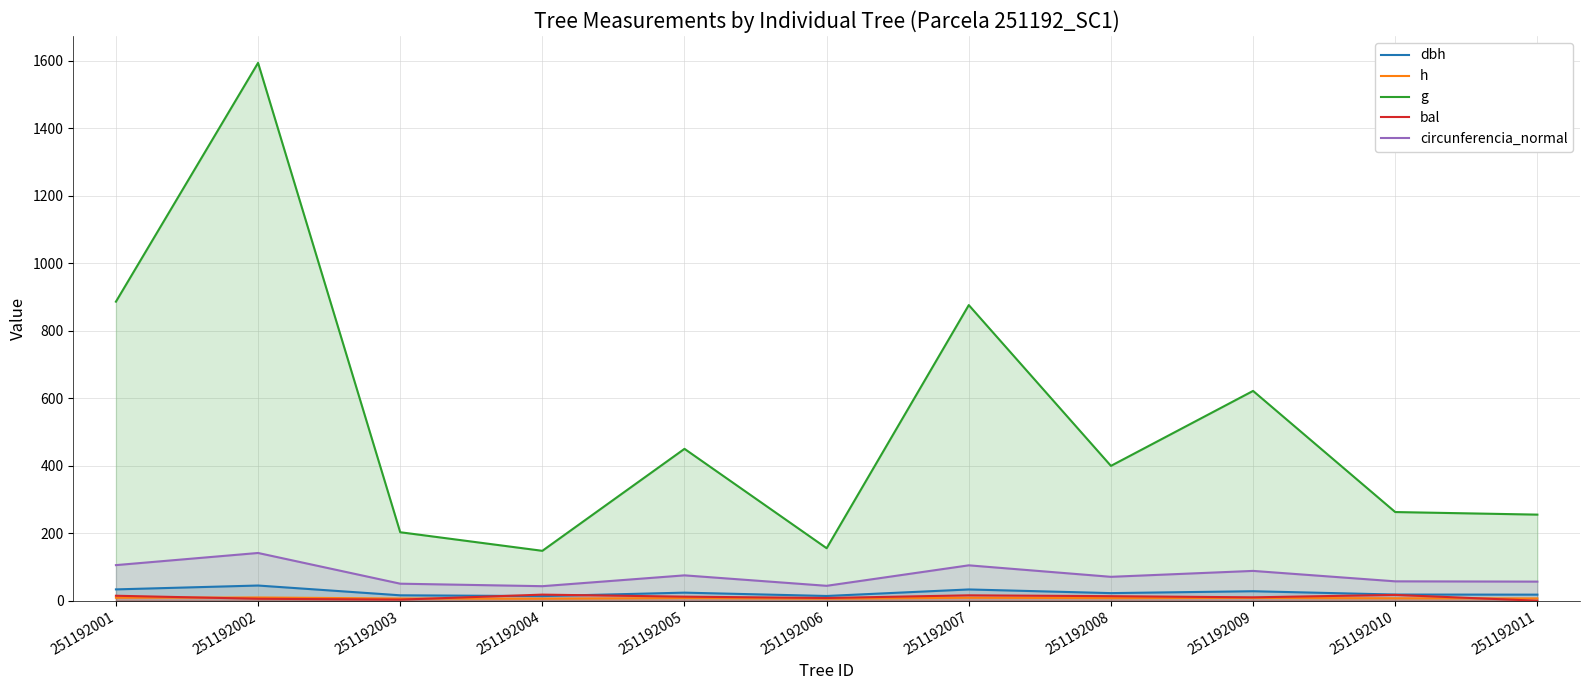

At which category does circunferencia_normal reach its first local peak?

251192002